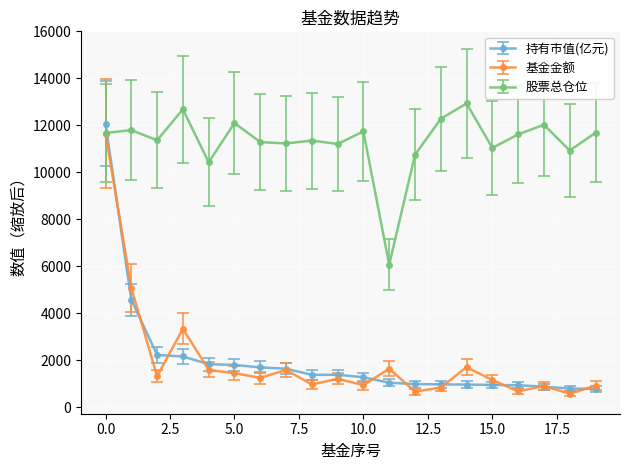

How many lines are shown in the chart?

3